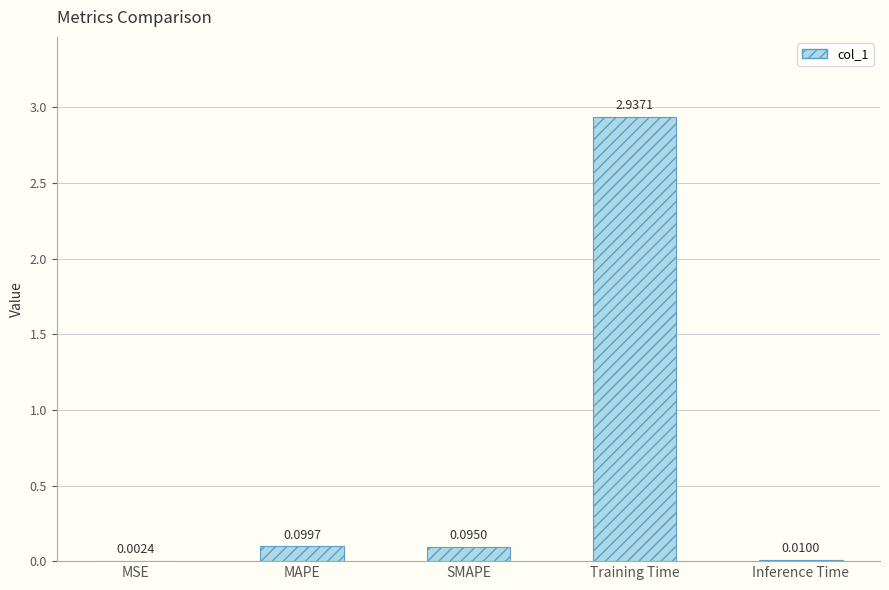

Between SMAPE and Training Time, which is larger?

Training Time